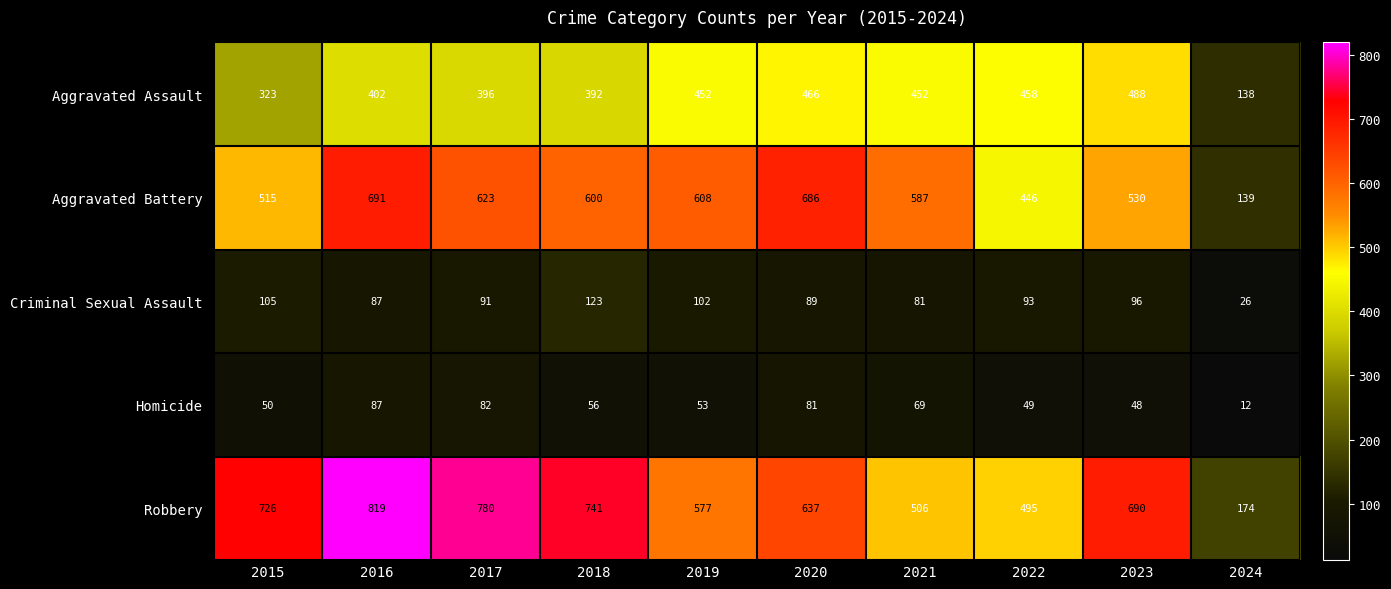

Which series has the largest range (max minus min)?

Robbery